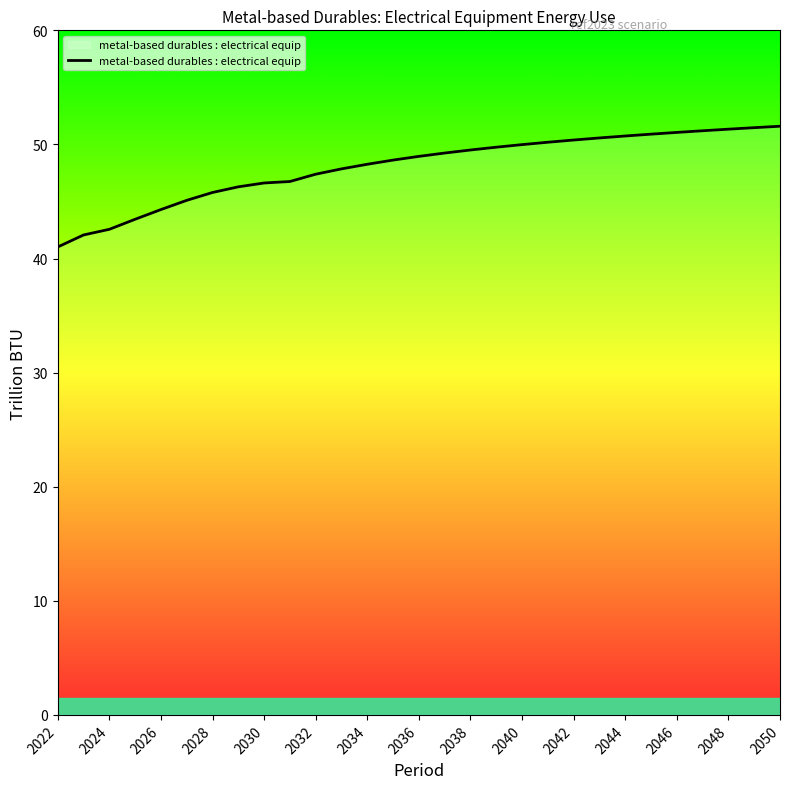

What is the difference between the maximum and minimum values?

10.6